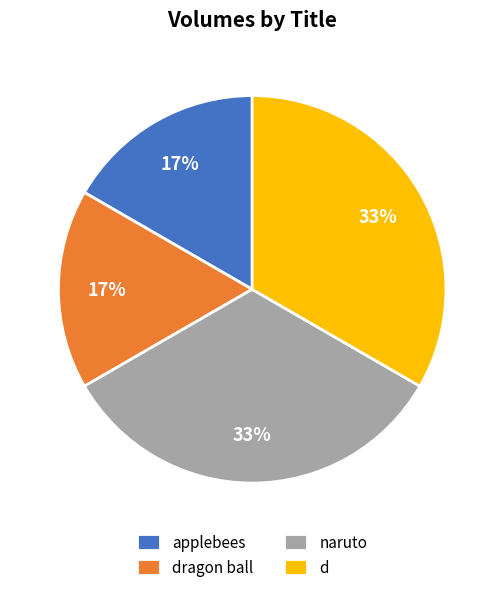

Does any single category account for the majority?

No